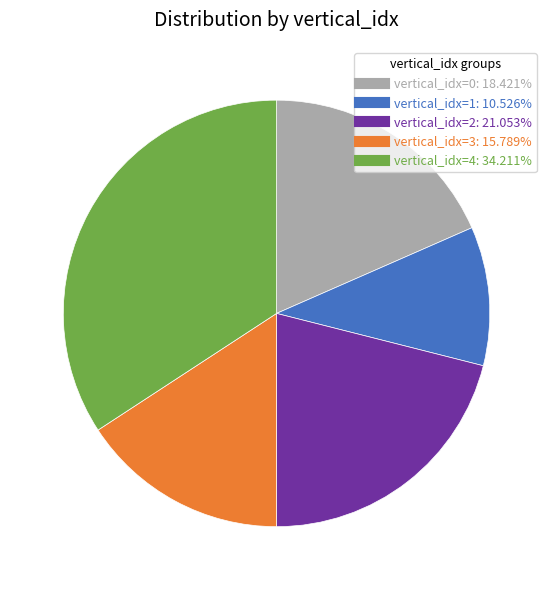

How many slices are in this pie chart?

5